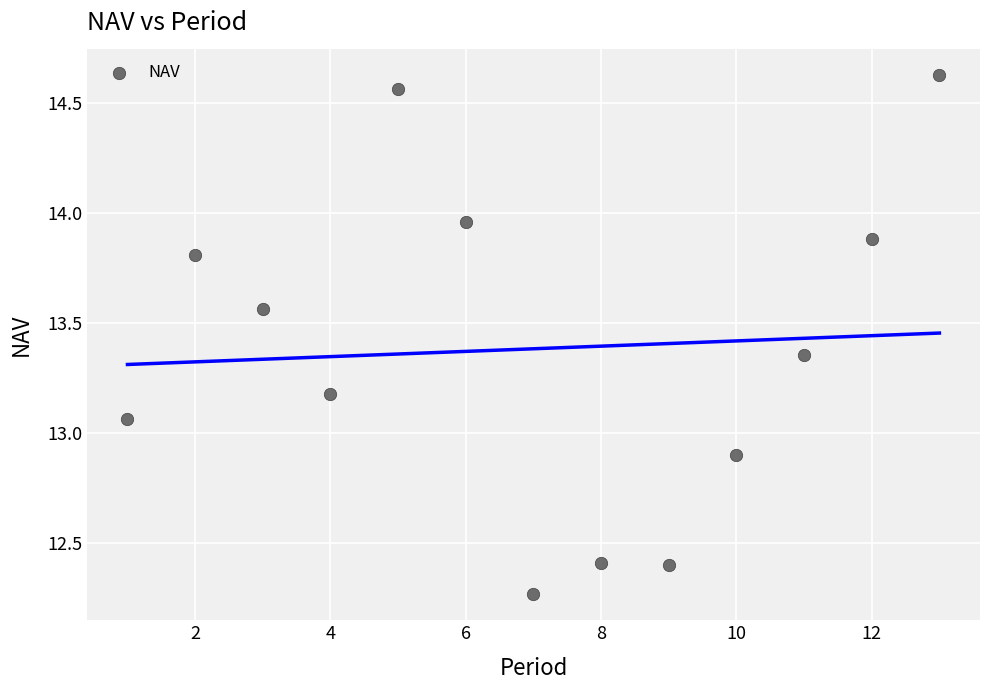

What is the range of X values (max minus min)?

12.0